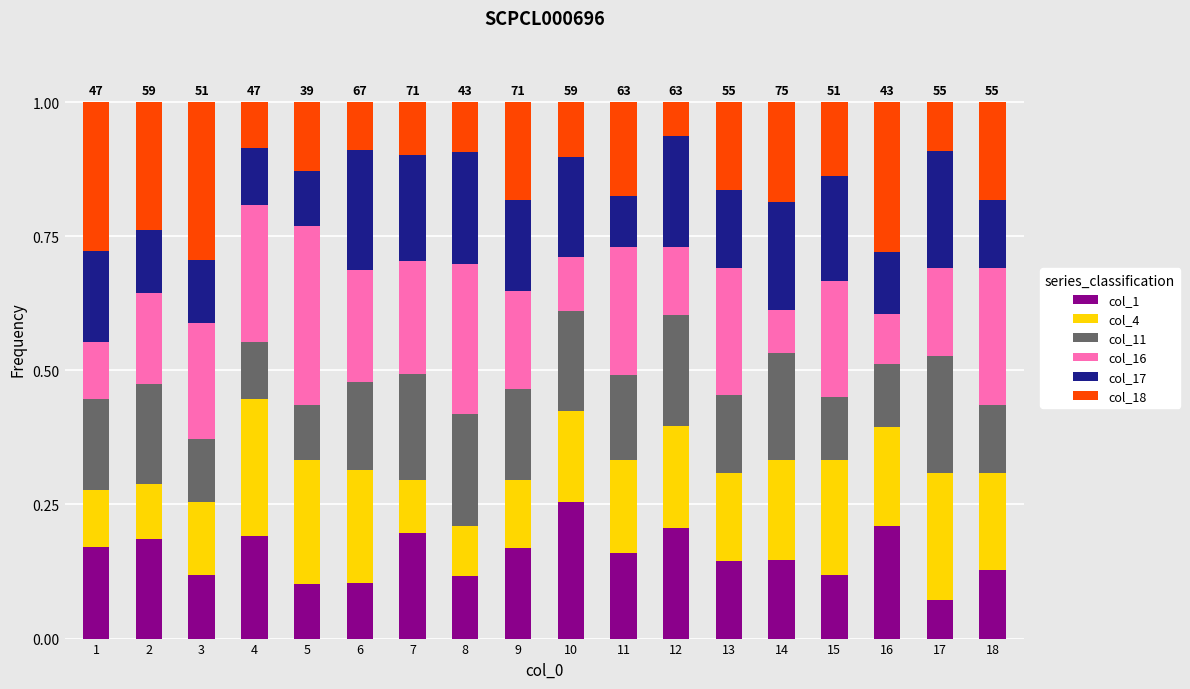

Which category has the lowest value in the col_1 series?

17